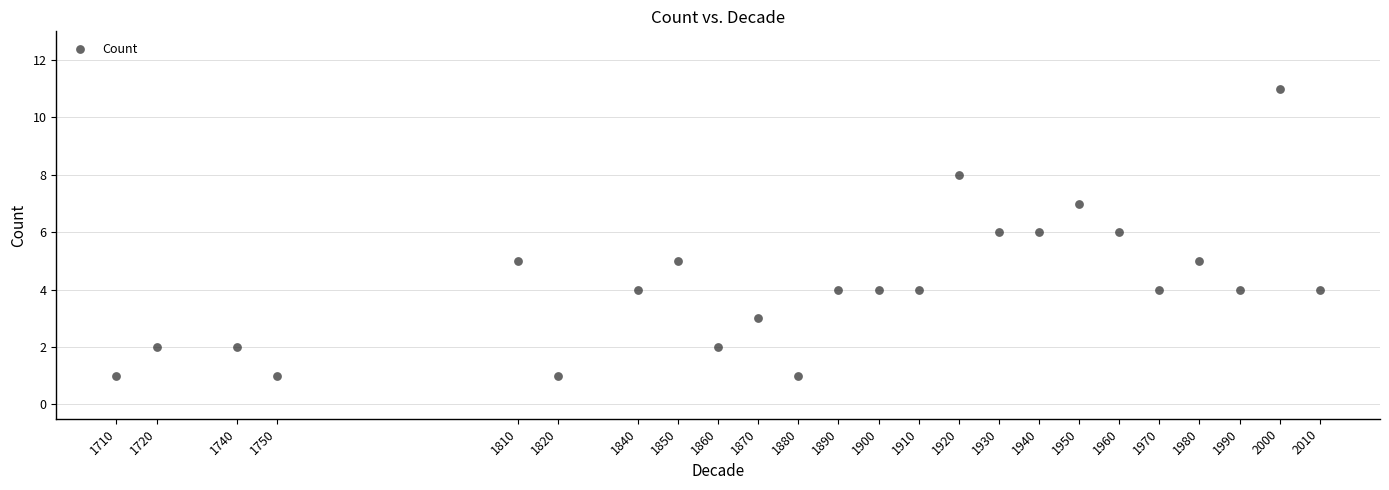

What is the range of Y values (max minus min)?

10